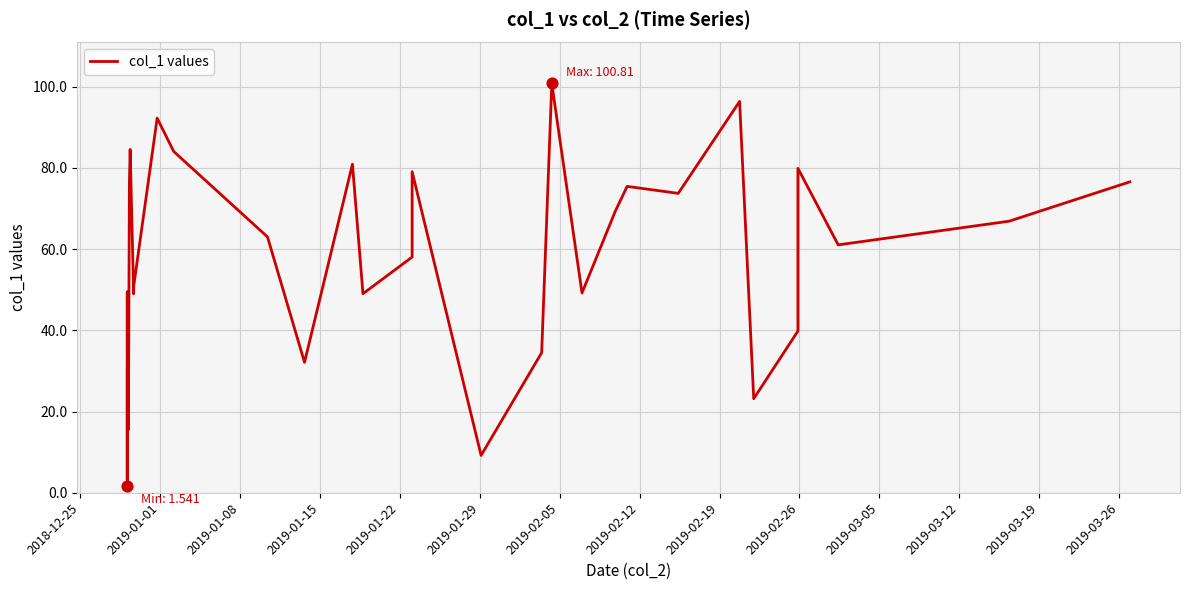

What is the difference between the maximum and minimum values?

99.3